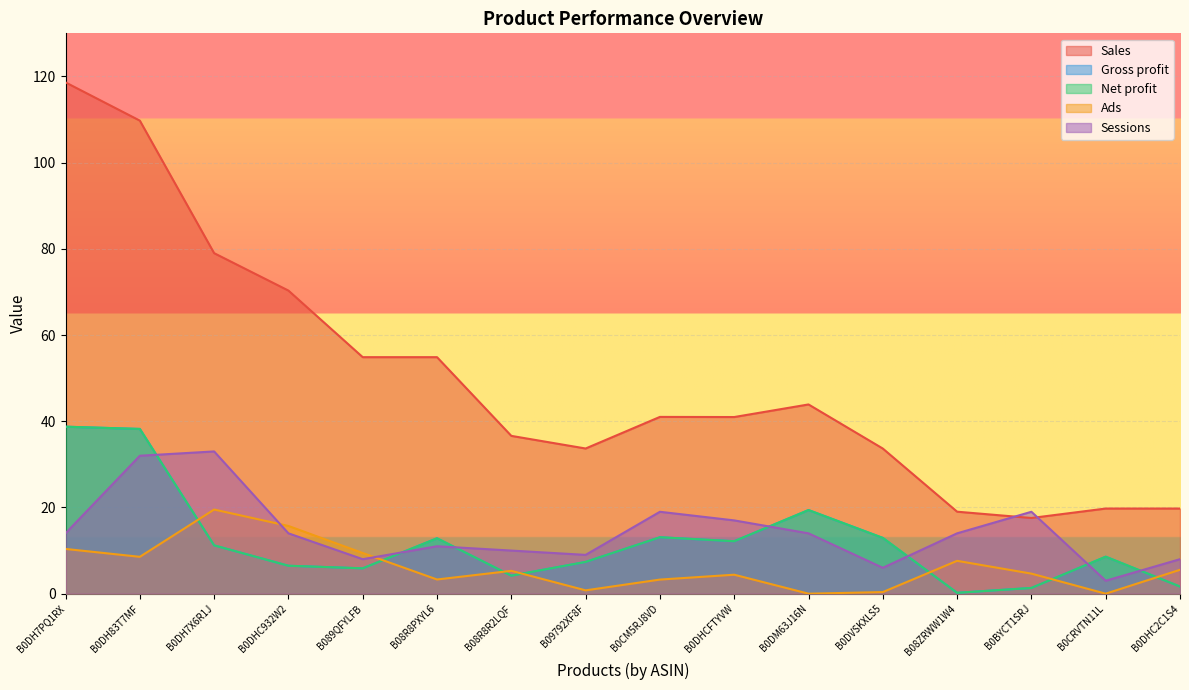

True or false: Sessions has more than 1 interior local peaks.

True